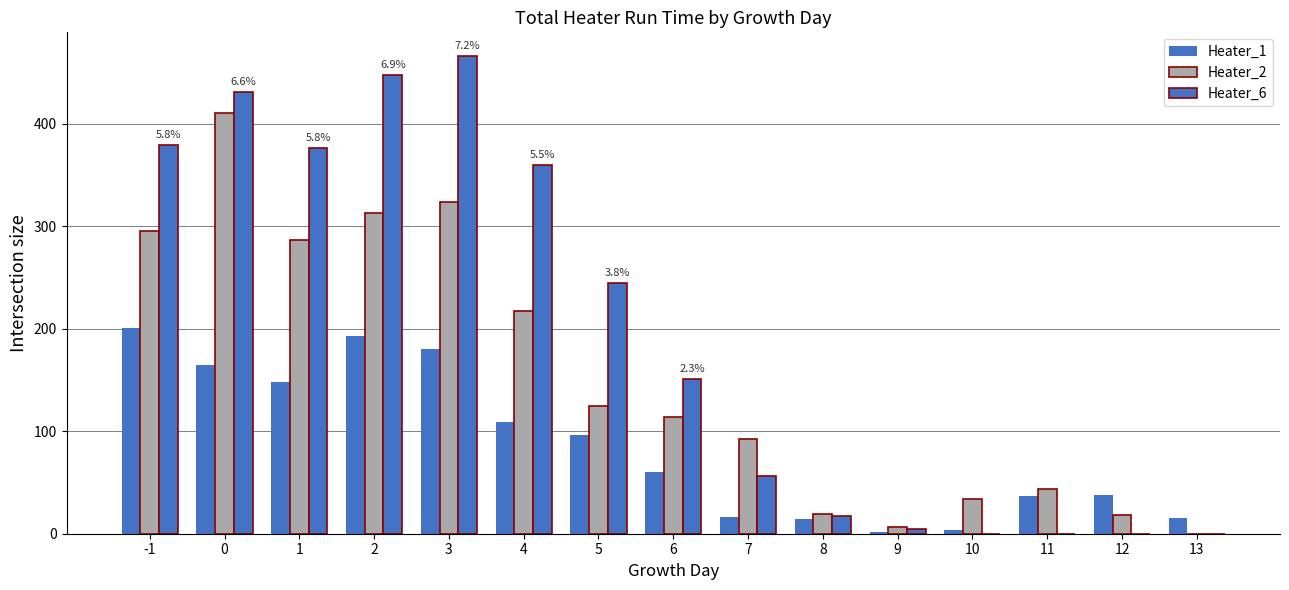

How many distinct data groups are displayed?

3